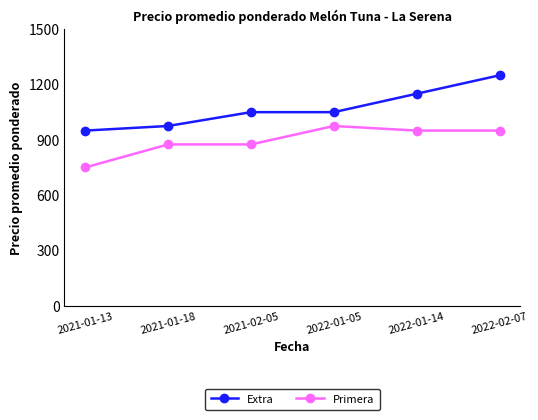

Read the Extra value at 2021-02-05, to the nearest 50.

1050